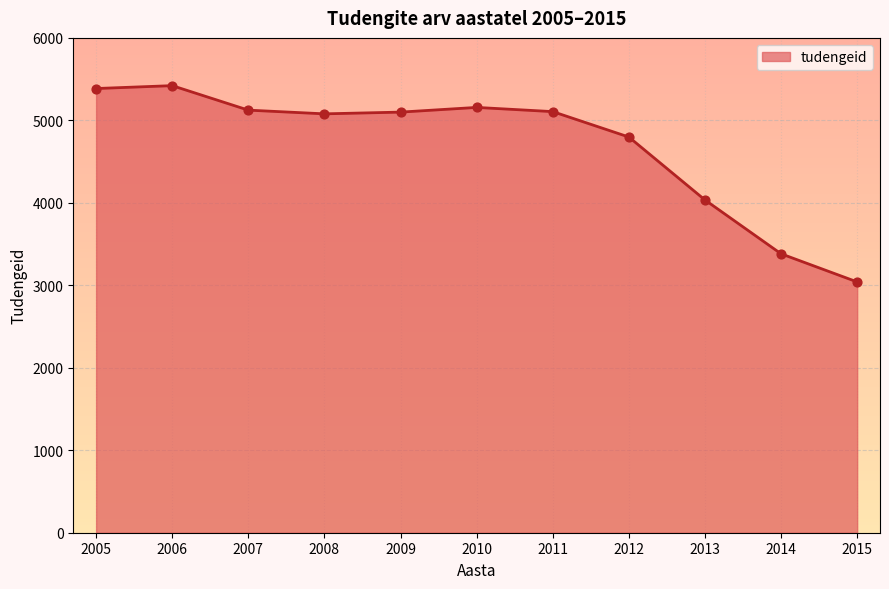

Between 2010 and 2011, which is larger?

2010